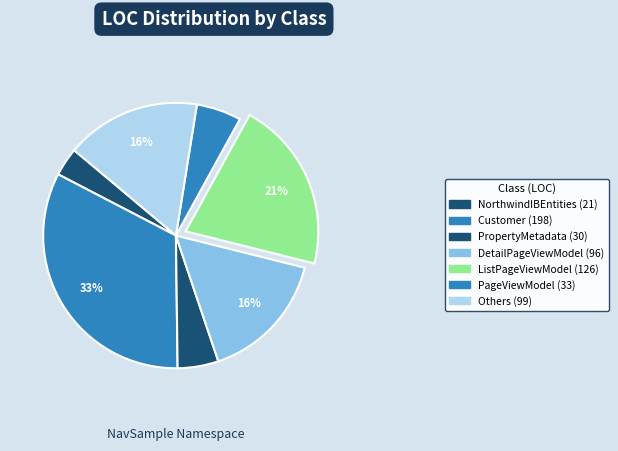

How many slices are in this pie chart?

7